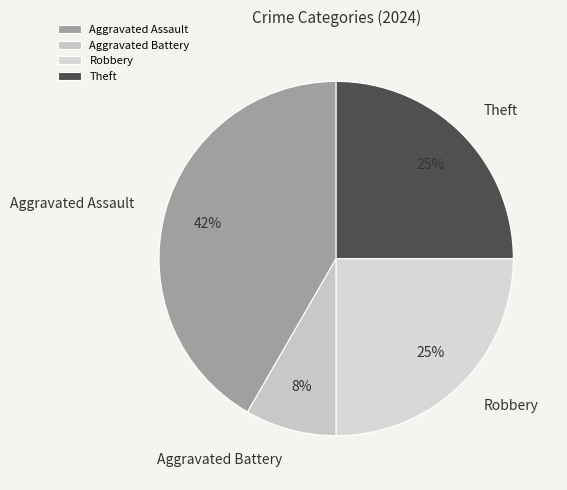

Is Robbery the majority of the pie?

No